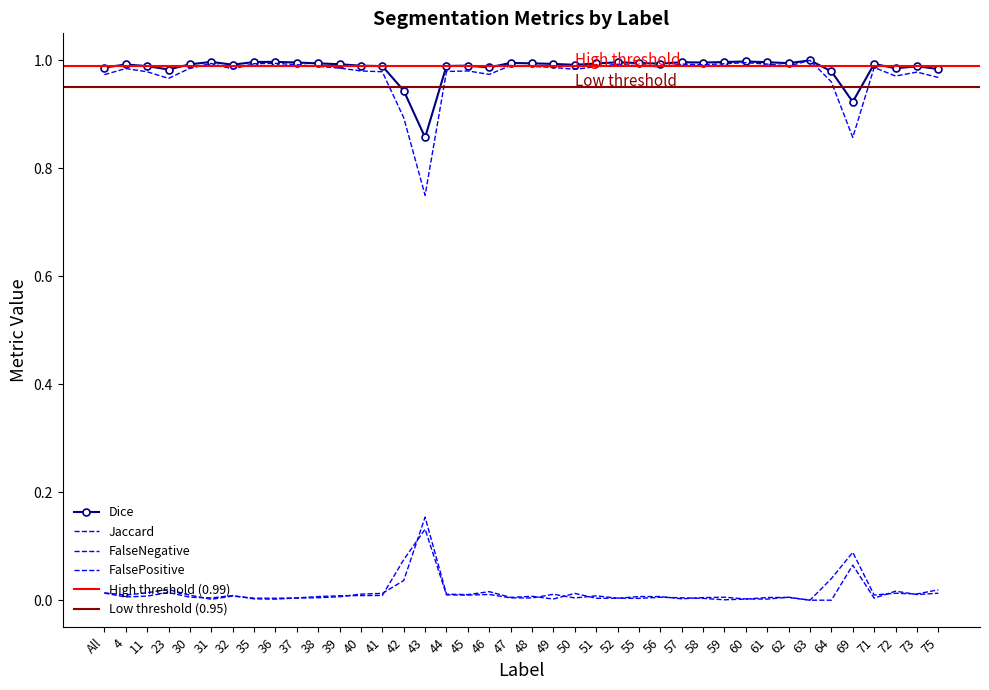

What is the sum of the Jaccard values at 57 and 55?

2.0